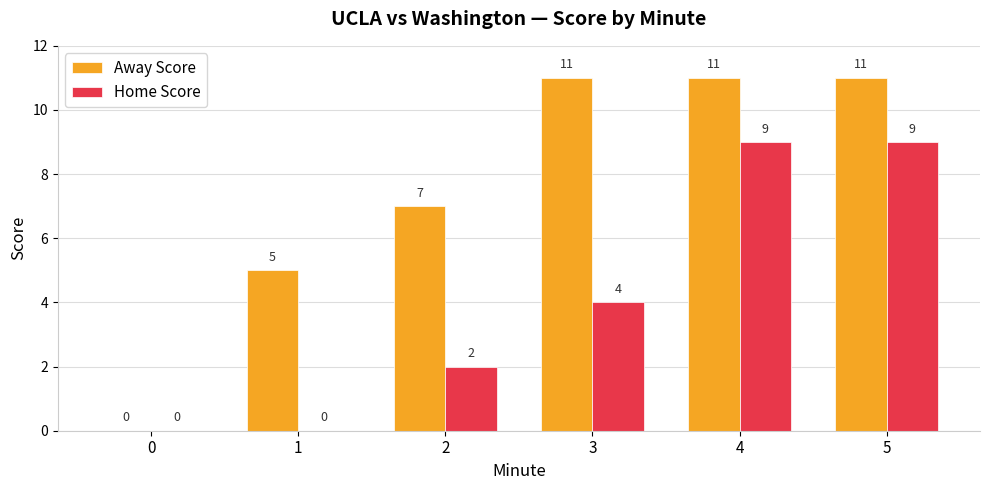

What is the difference between the Away Score values at 1 and 4?

6